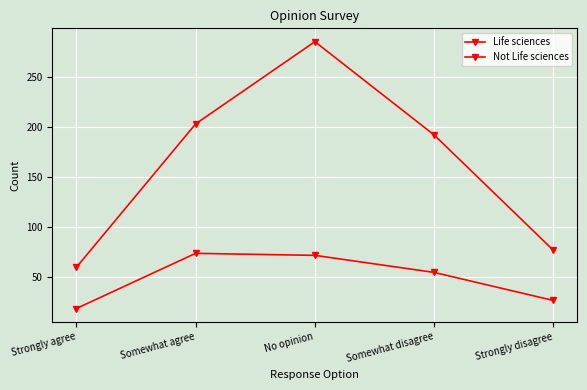

How many lines are shown in the chart?

2